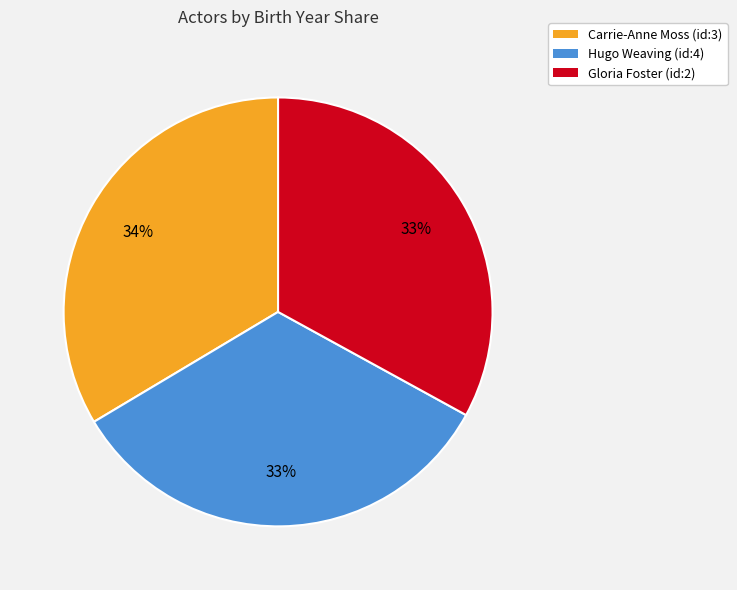

Approximately how many times larger is the value at Gloria Foster (id:2) compared to Hugo Weaving (id:4)?

1.0